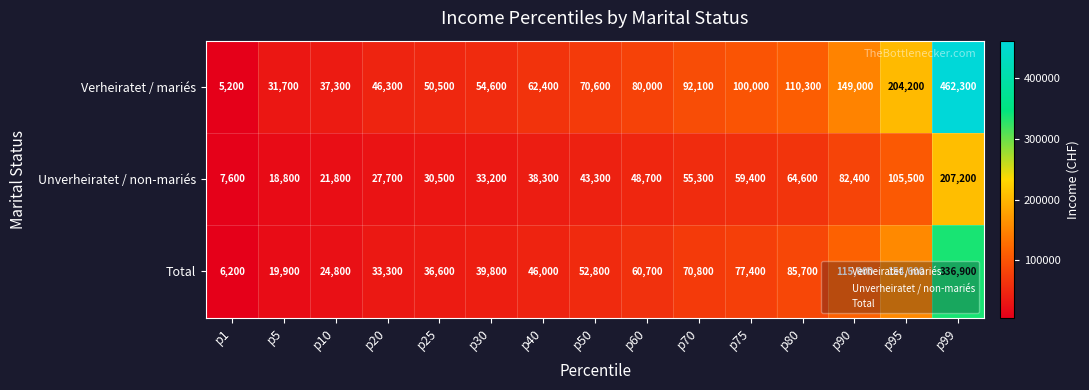

Which series changed the most between p1 and p10?

Verheiratet / mariés